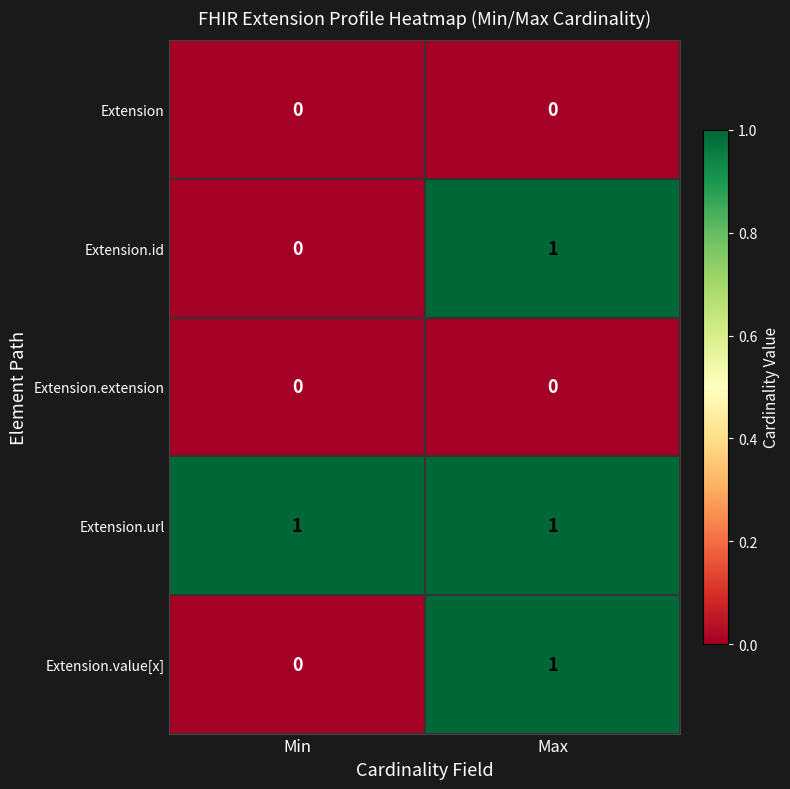

Is it true that Extension.extension equals 0 at Min?

True